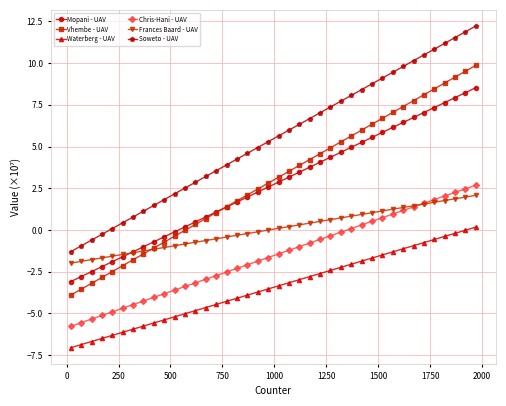

How many series are shown in this chart?

6